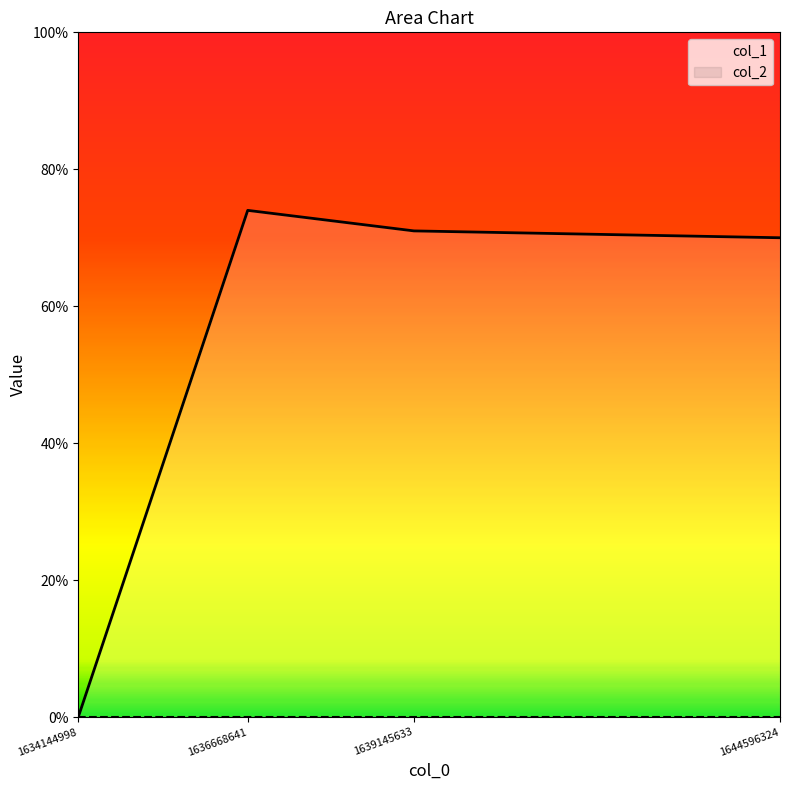

True or false: col_1 and col_2 cross at least once.

False